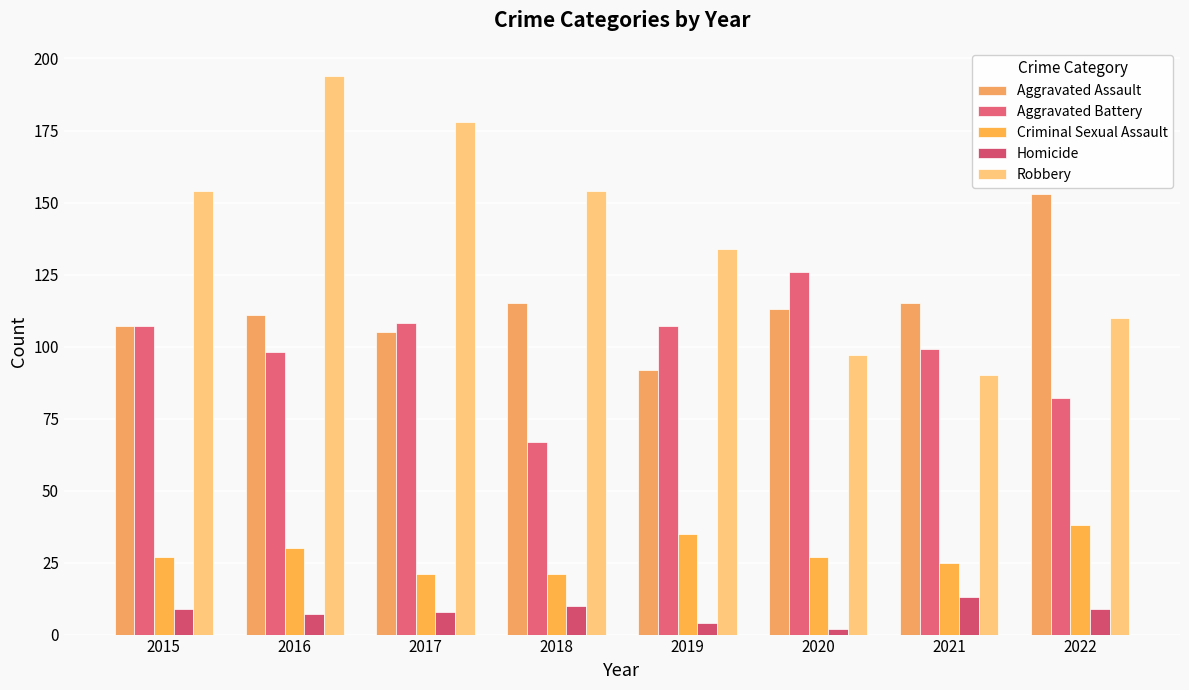

At 2015, list the series in order from smallest to largest.

Homicide, Criminal Sexual Assault, Aggravated Assault, Aggravated Battery, Robbery